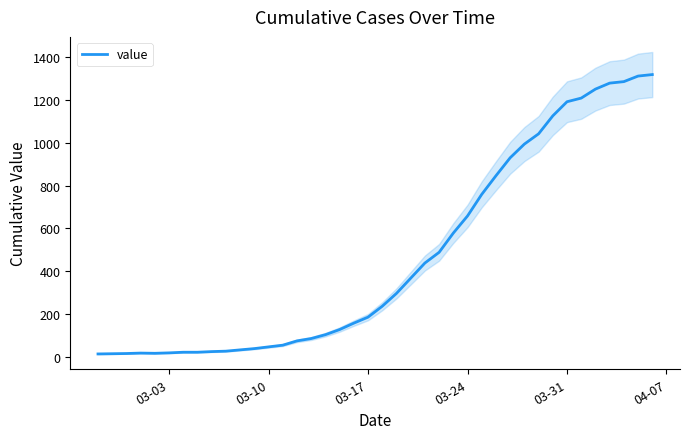

What is the highest value of the value series?

1319